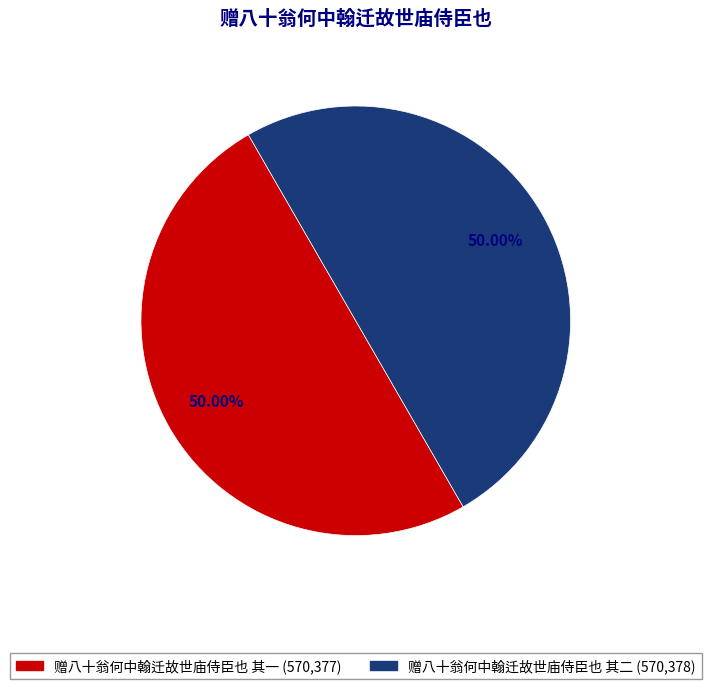

Combined, do 赠八十翁何中翰迁故世庙侍臣也 其一 and 赠八十翁何中翰迁故世庙侍臣也 其二 account for over 50%?

Yes